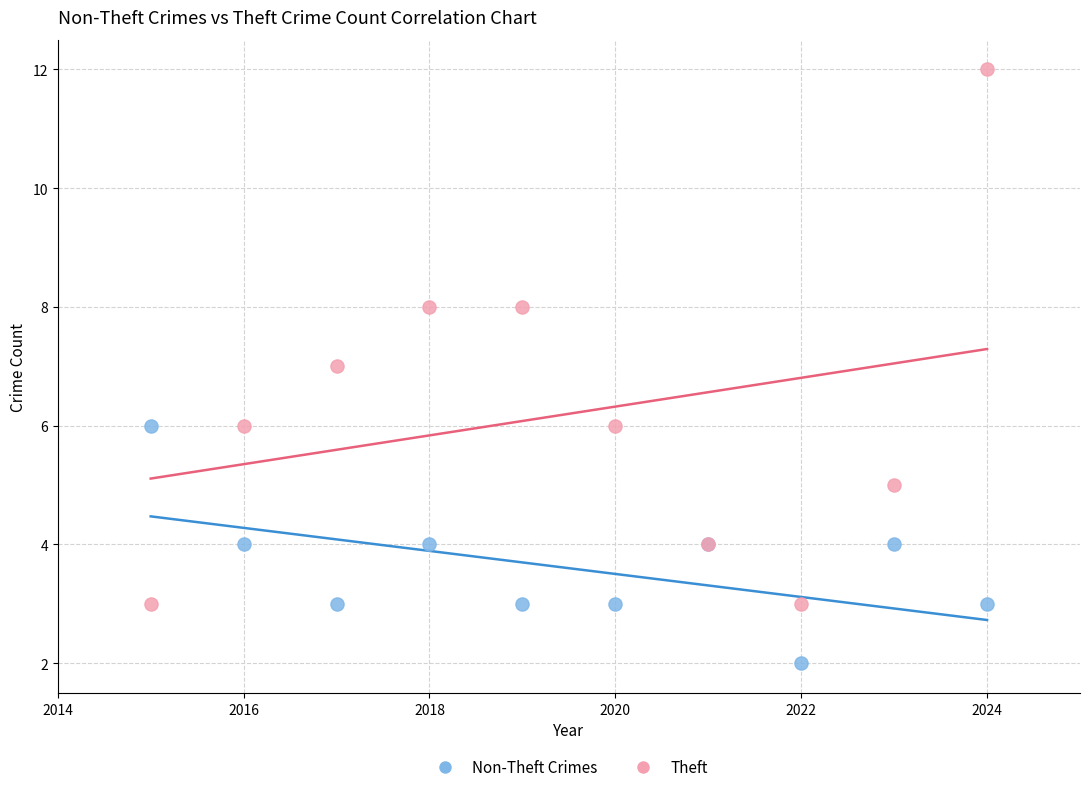

Which series reaches the maximum Y coordinate?

Theft